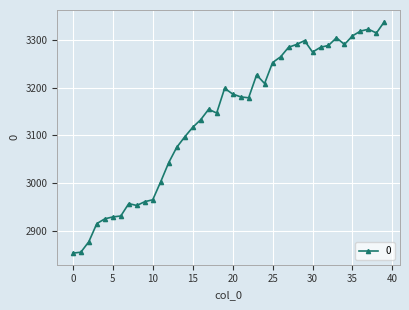

True or false: there are more than 0 points higher than both neighbors.

True